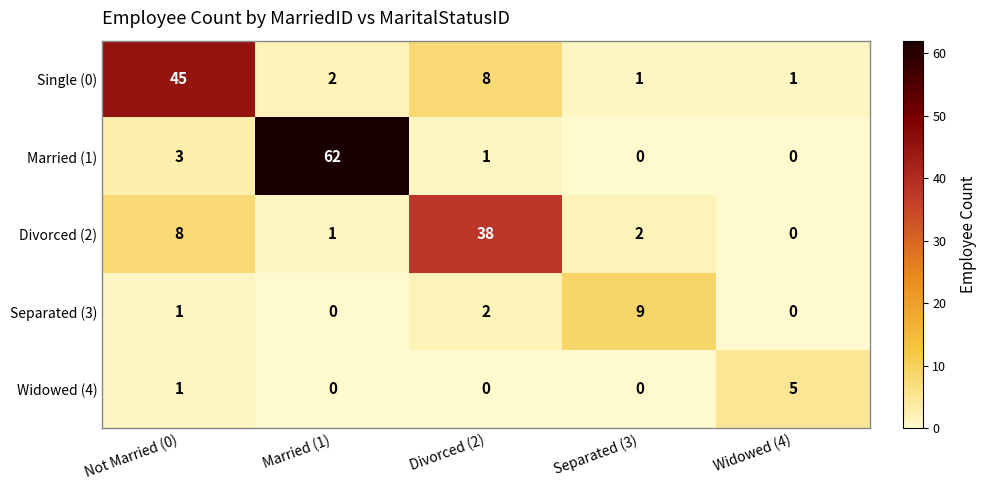

Is the value of Separated (3) at Separated (3) greater than the value of Married (1) at Married (1)?

No